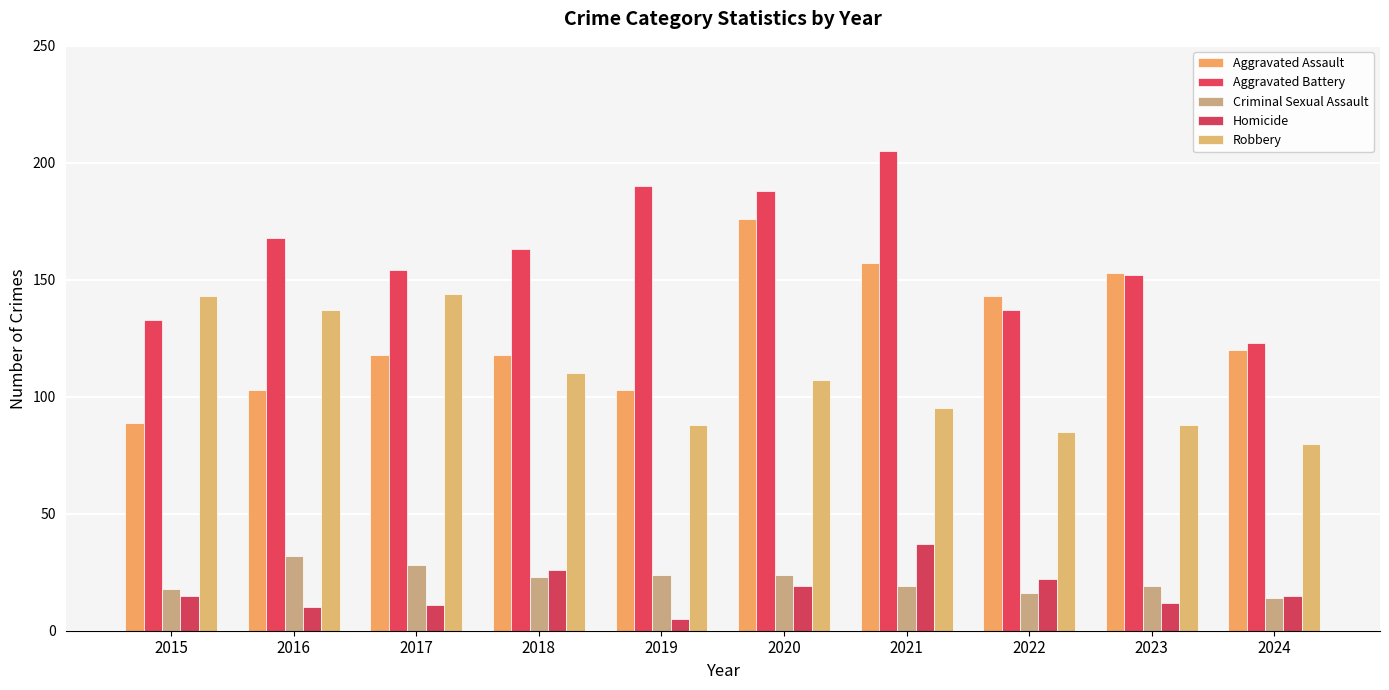

True or false: Criminal Sexual Assault has a value of 19 at 2023.

True